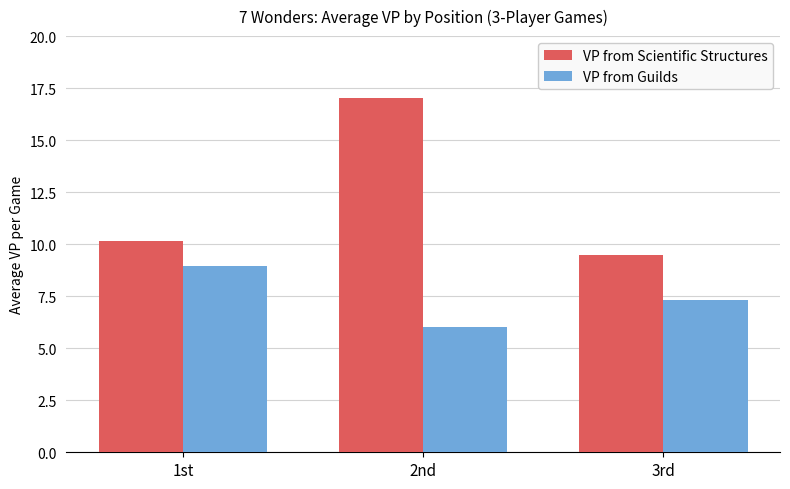

How many values in the VP from Scientific Structures series are below 10?

1